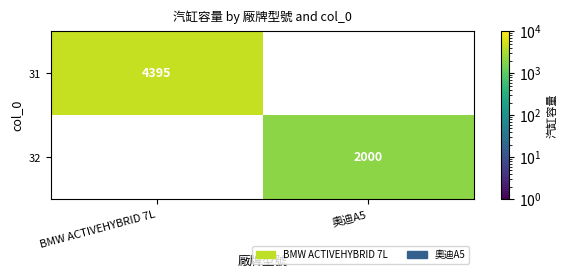

The value of 31 at BMW ACTIVEHYBRID 7L is 2510. True or false?

False